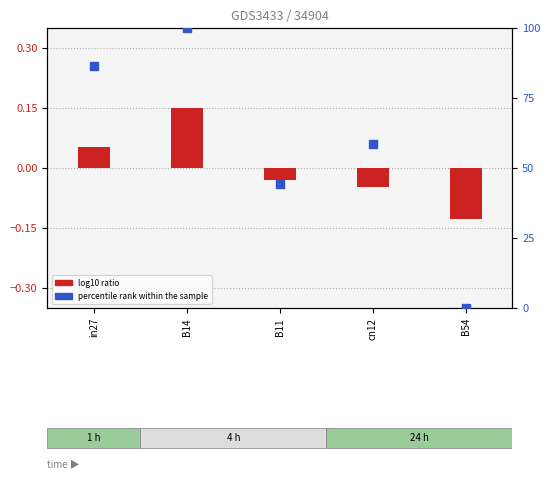

At how many categories does at least one series exceed 88?

1